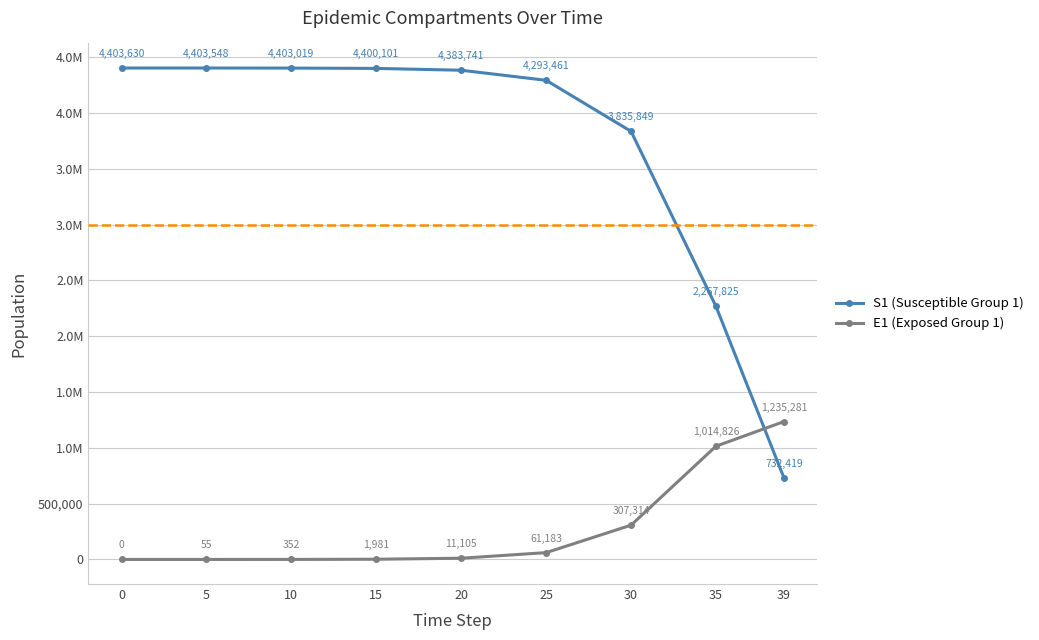

Which series changed the most between 20 and 39?

S1 (Susceptible Group 1)